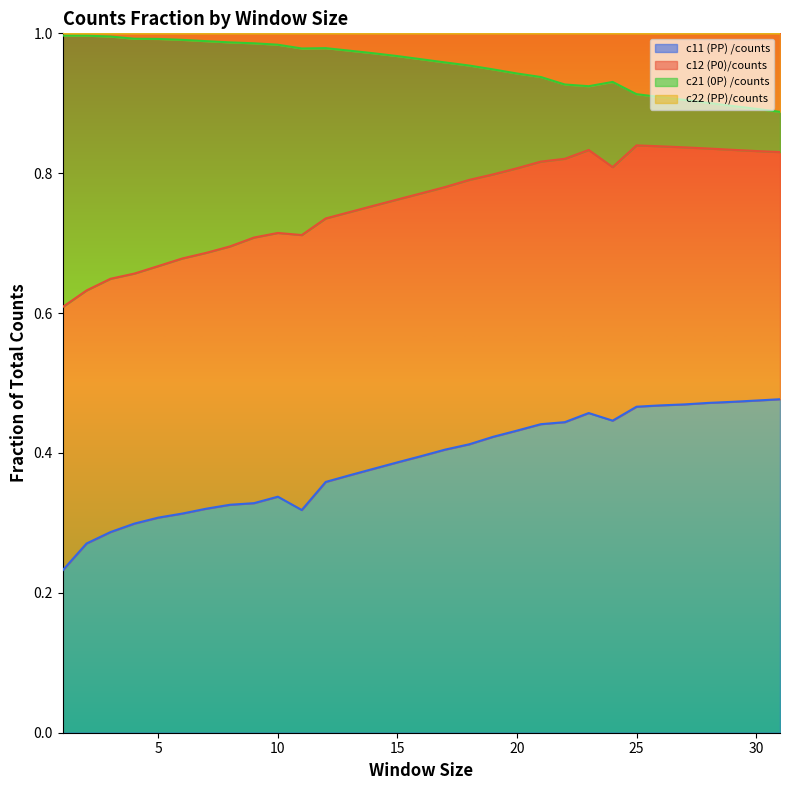

True or false: c11 (PP) /counts has a value of 0.1 at 3.

False